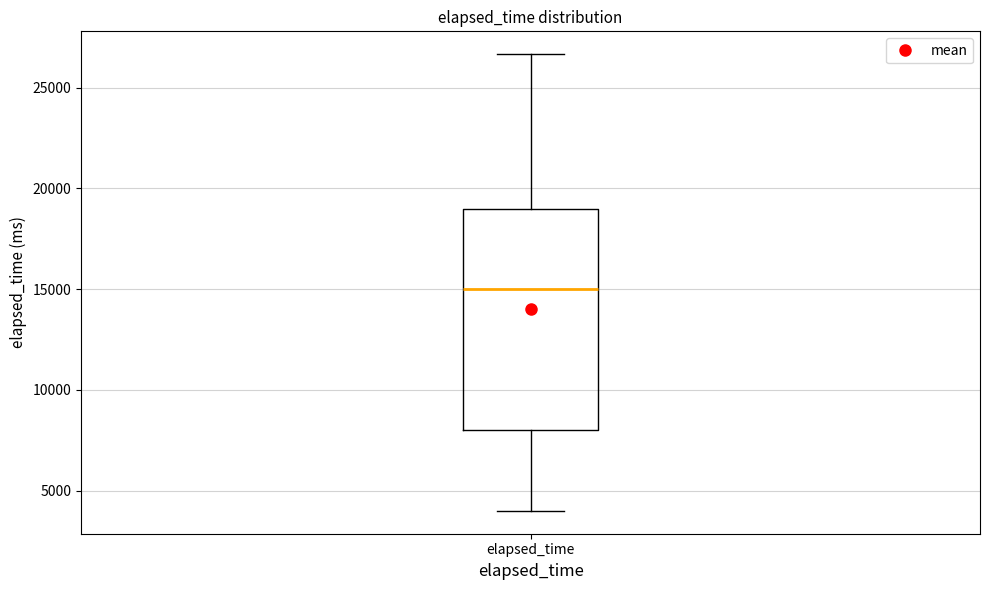

Read this box plot against the y-axis: the position of the median line, the range covered by the box, and the ends of both whiskers. The values are not printed on the chart, so give them approximately, as read against the axis.

median 15000, box 8000 to 19000, whiskers 4000 to 26500